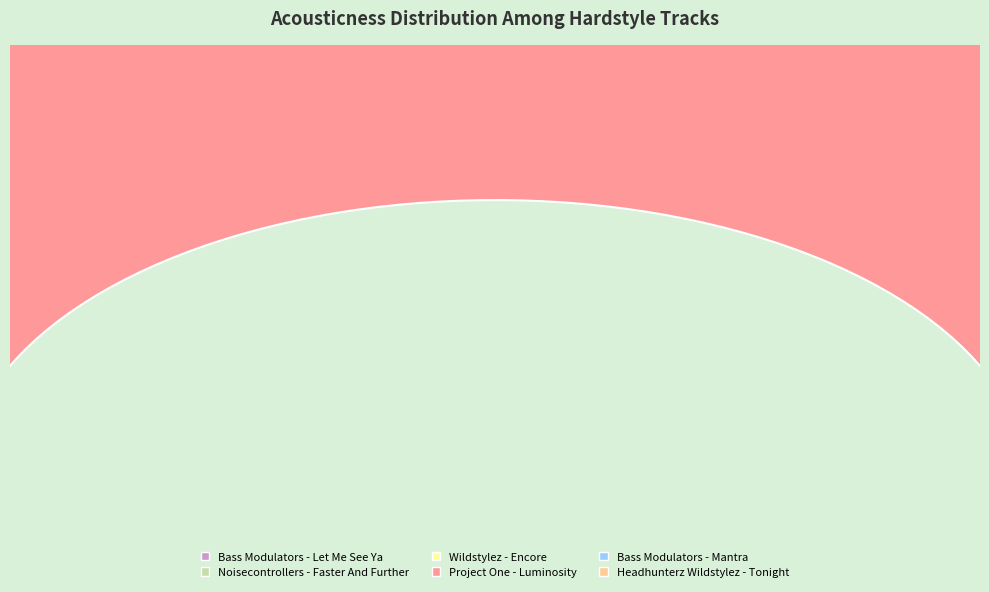

Count the number of slices in the pie.

6